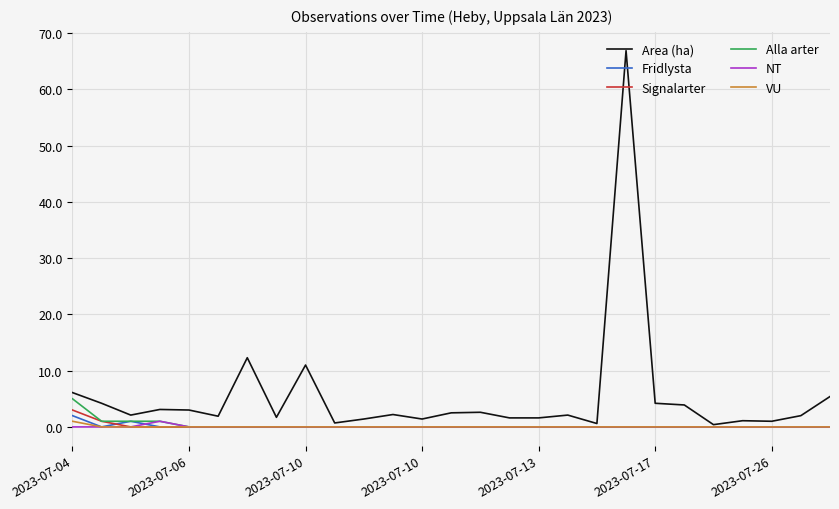

How many lines are shown in the chart?

6